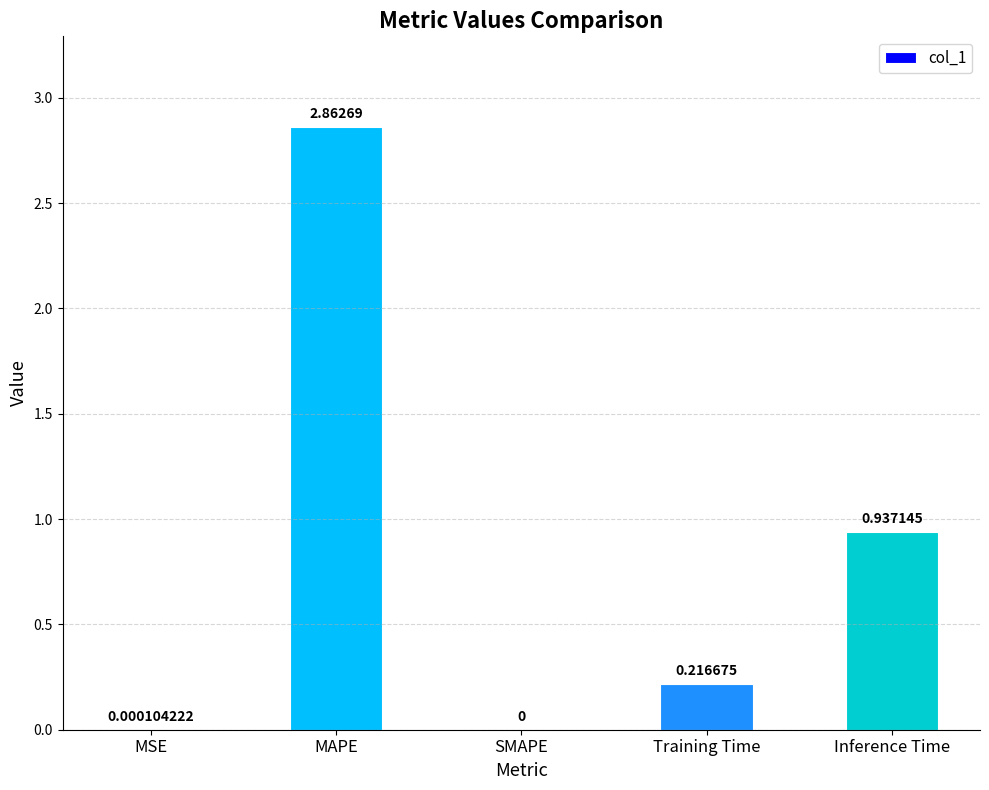

Which has a higher value, Inference Time or SMAPE?

Inference Time